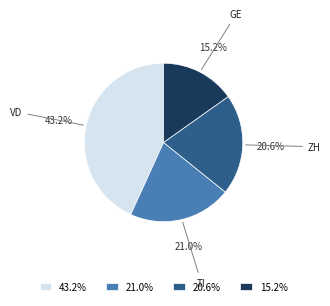

Is there any slice that represents more than half of the pie?

No